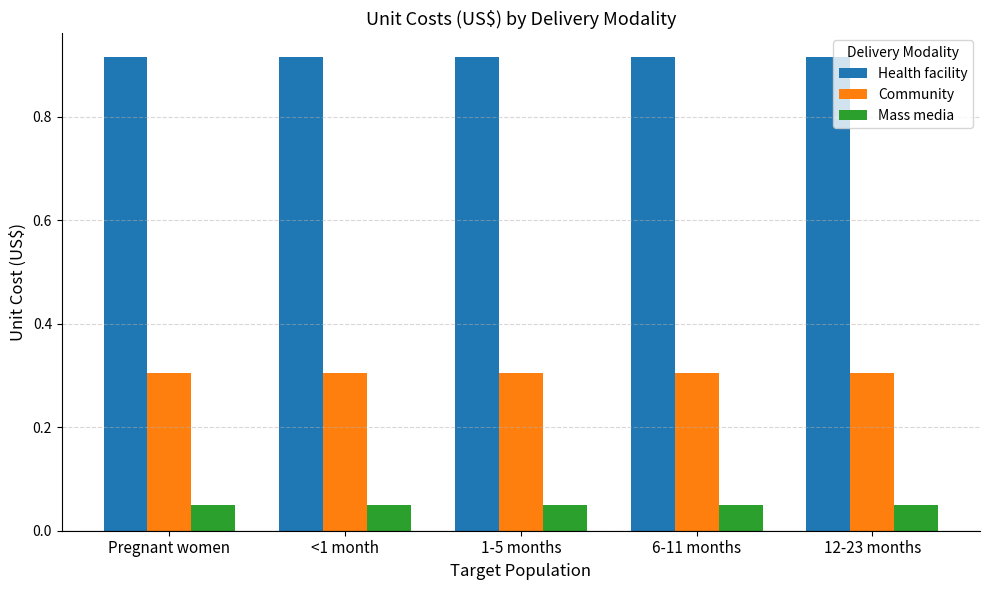

What is the label of the 3rd bar from the right?

1-5 months